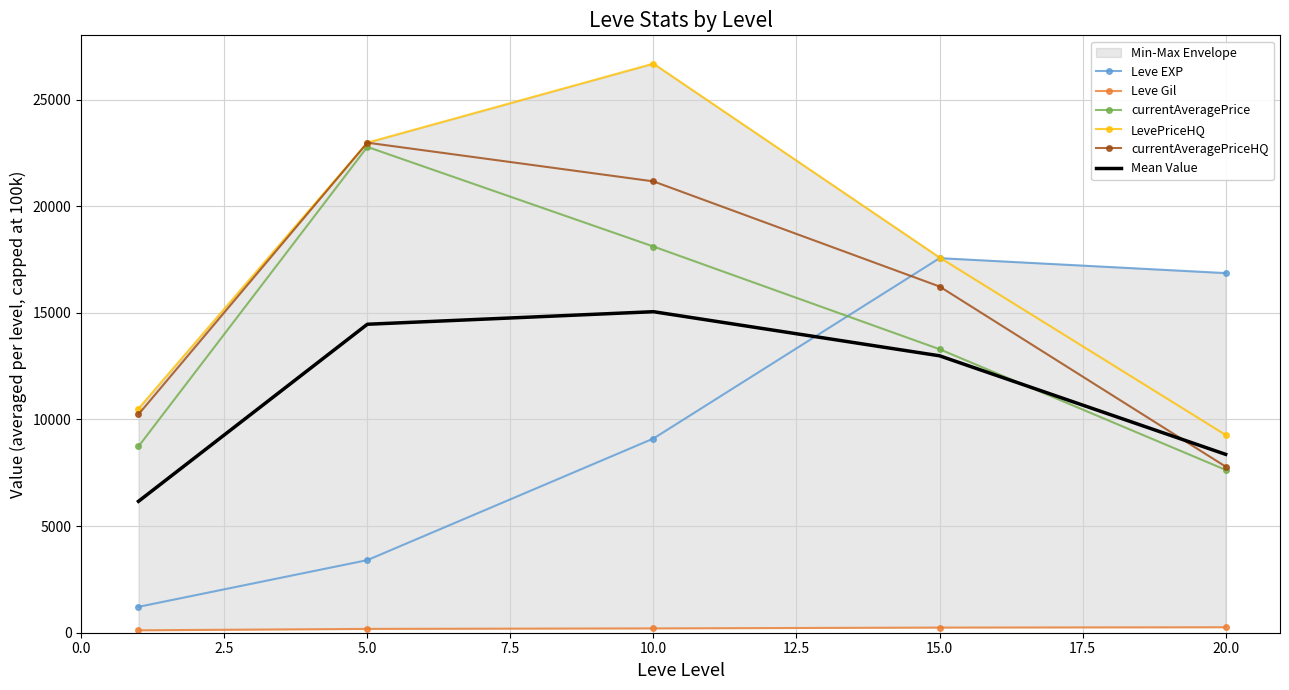

True or false: Mean Value and currentAveragePrice cross at least once.

True